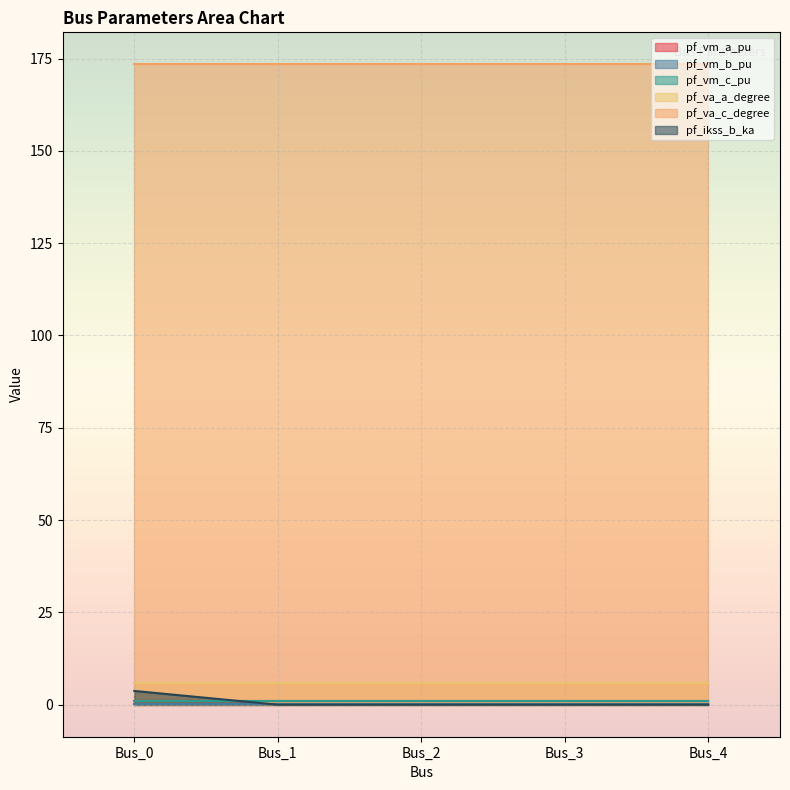

Reading right to left, what are all the values shown in this chart?

pf_vm_a_pu: 1.0	1.0	1.0	1.0	1.0
pf_vm_b_pu: 0.2	0.2	0.2	0.2	0.2
pf_vm_c_pu: 0.9	0.9	0.9	0.9	0.9
pf_va_a_degree: 5.8	5.8	5.8	5.8	5.8
pf_va_c_degree: 173.4	173.4	173.4	173.4	173.4
pf_ikss_b_ka: 0.0	0.0	0.0	0.0	3.7